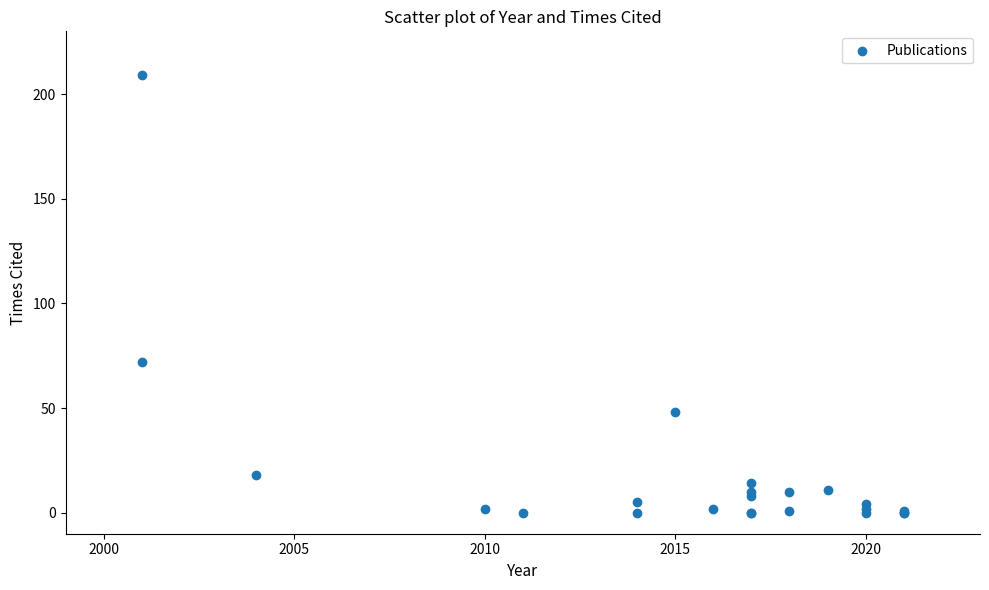

What Y value in the scatter plot is closest to 104?

72